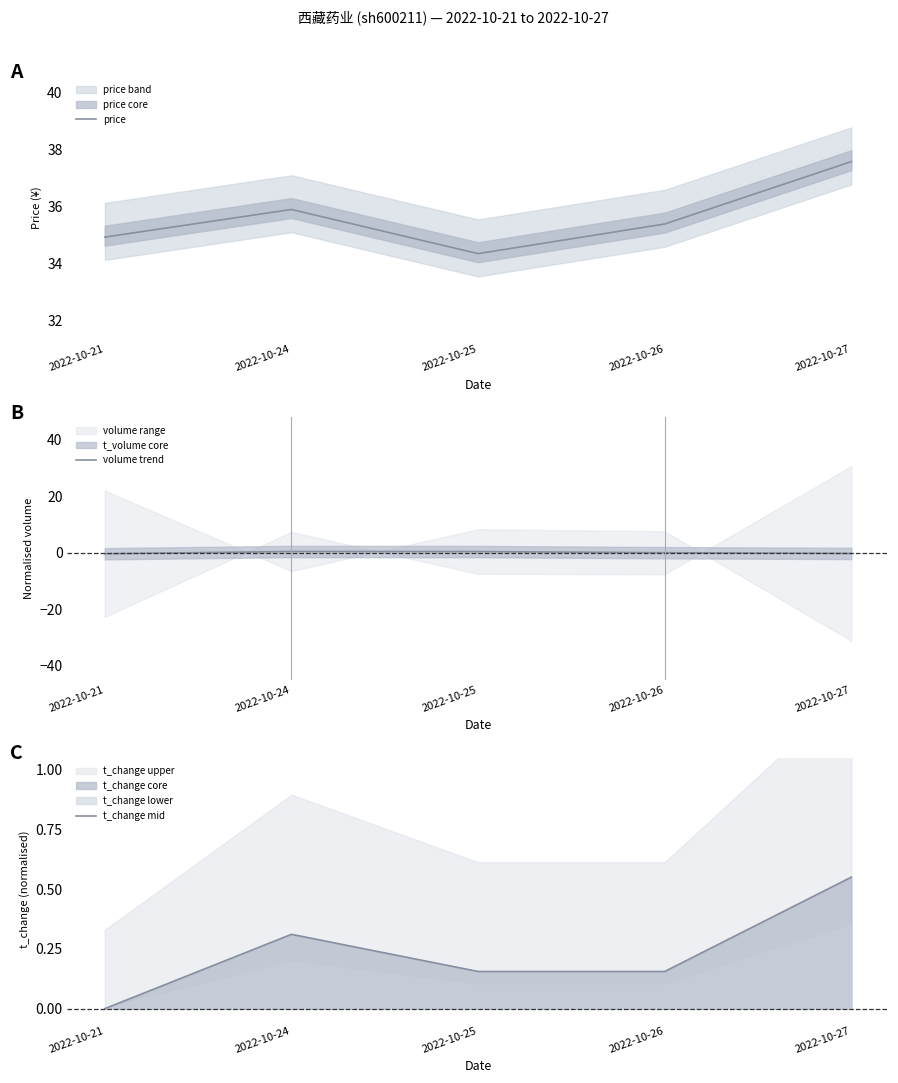

Reading left to right, transcribe all the data shown in this chart.

price: 34.9	35.9	34.4	35.4	37.6
volume trend: -0.4	0.4	0.4	-0.0	-0.3
t_change mid: 0.0	0.3	0.2	0.2	0.6